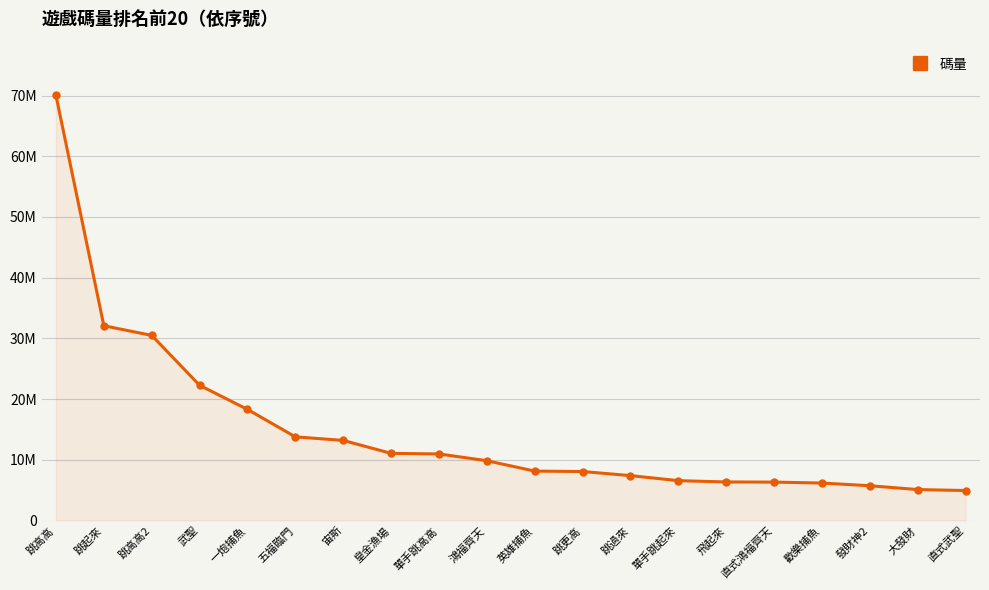

Does the chart have visible grid lines?

Yes